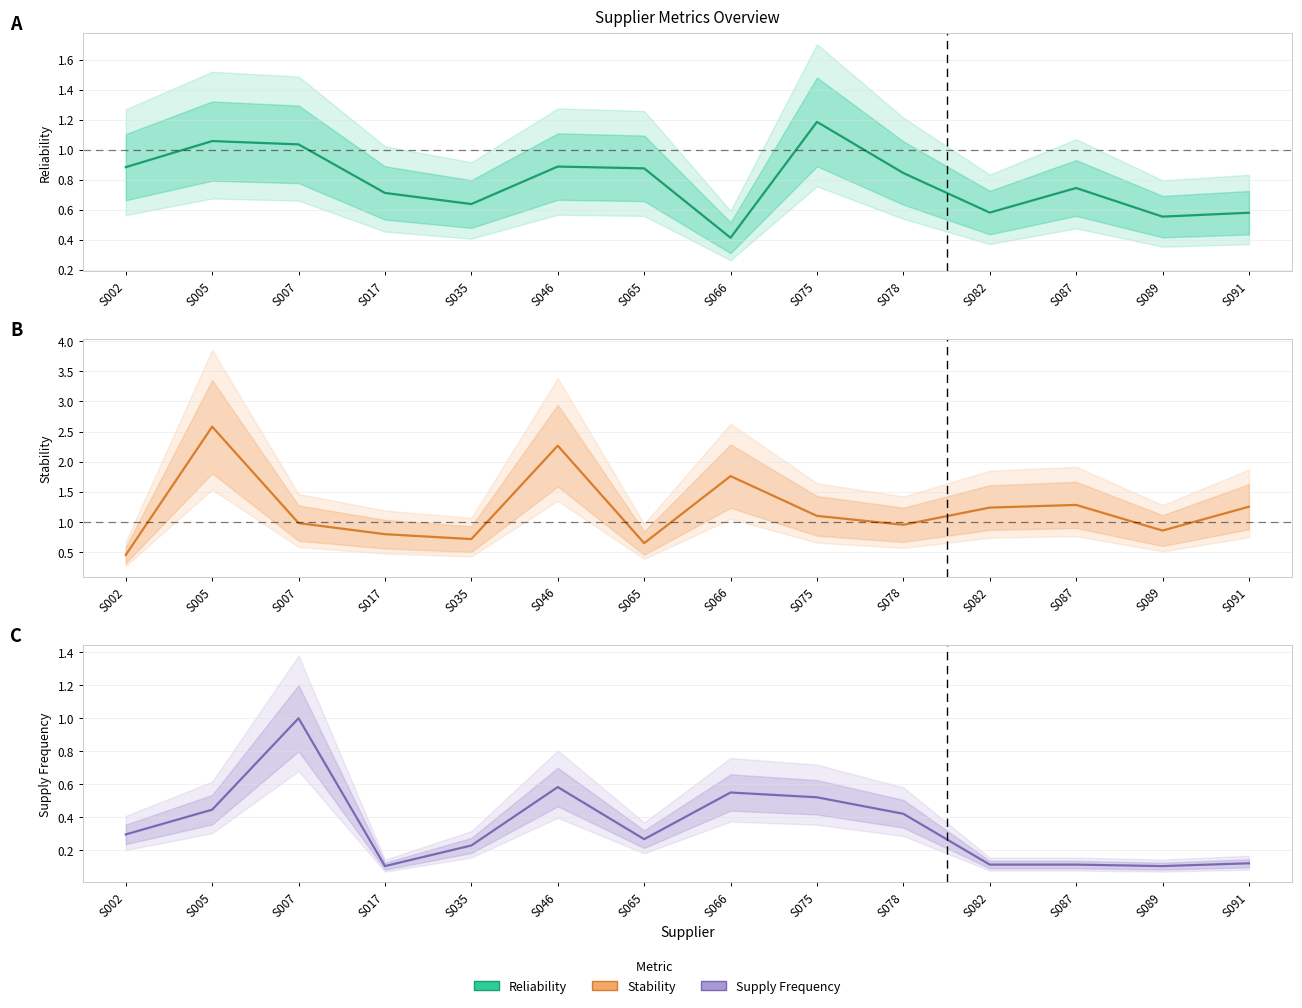

What is the average value of the Stability series?

1.2